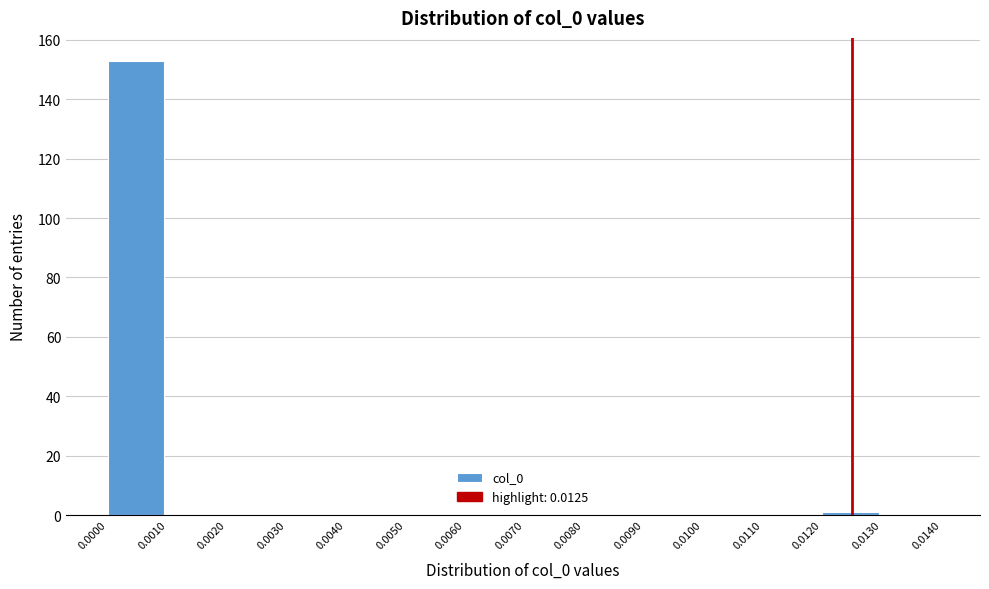

Over which range of the x-axis is the bar tallest?

0.0000 to 0.0010